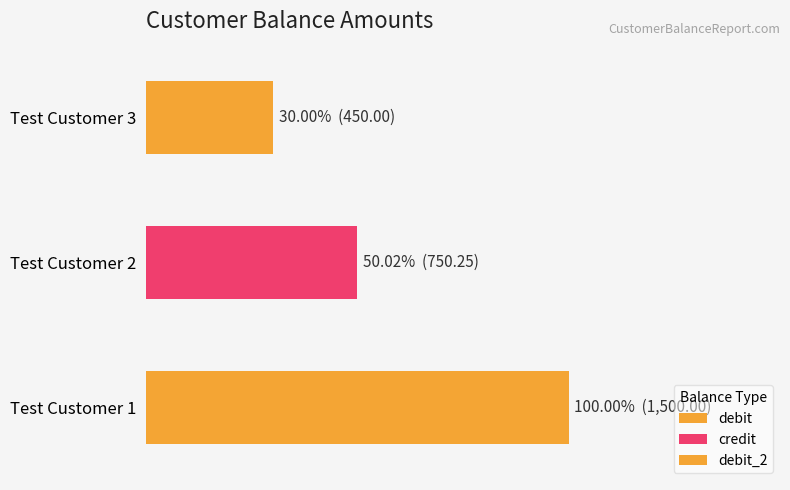

What is the sum of the values at Test Customer 1 and Test Customer 2?

2250.2